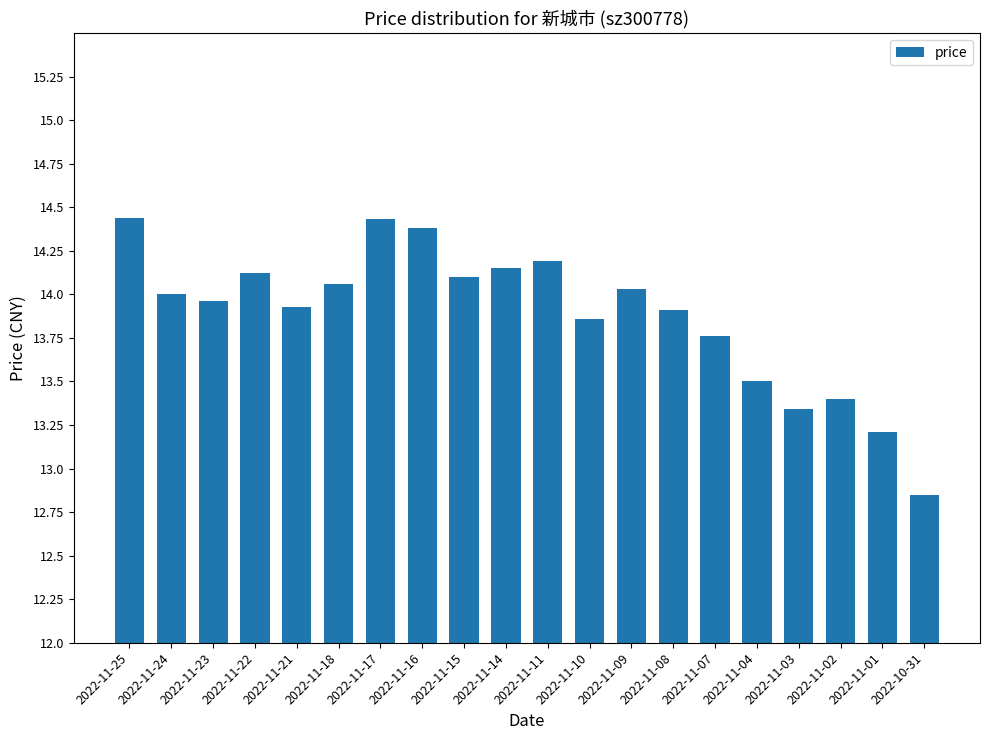

The value at 2022-11-01 is 7.7. True or false?

False